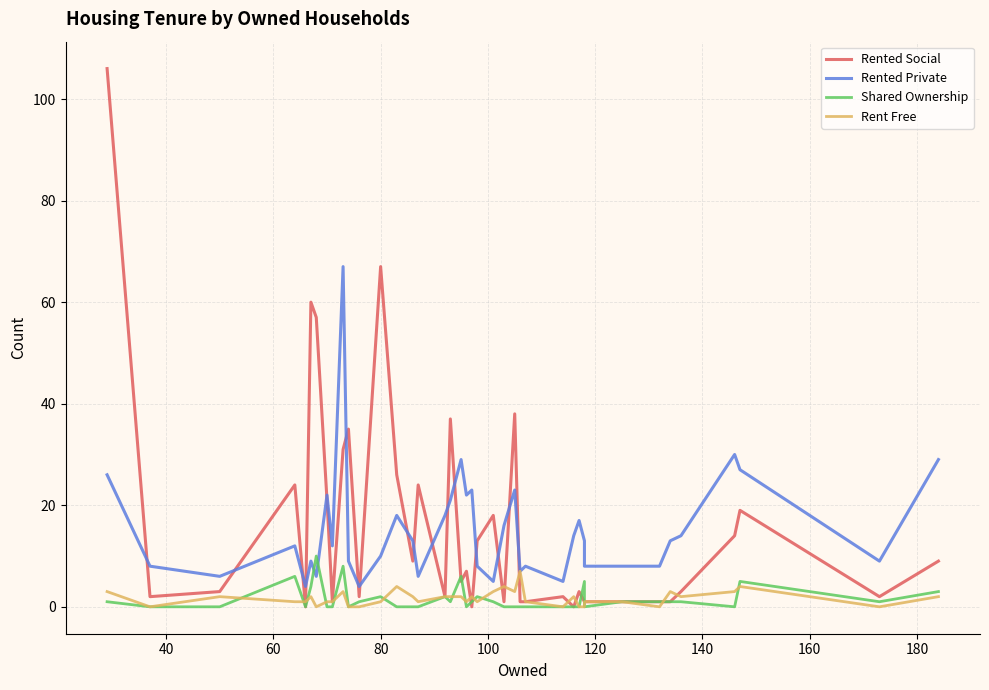

How many values in Shared Ownership are above zero?

21